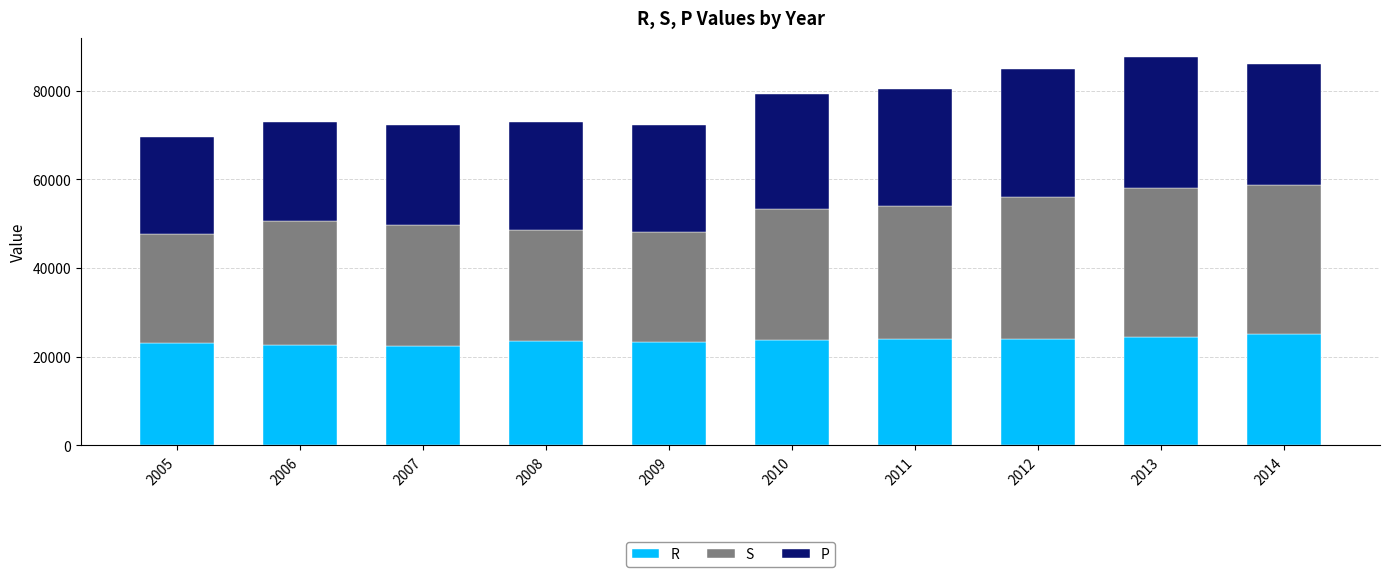

What is the average value of the R series?

23607